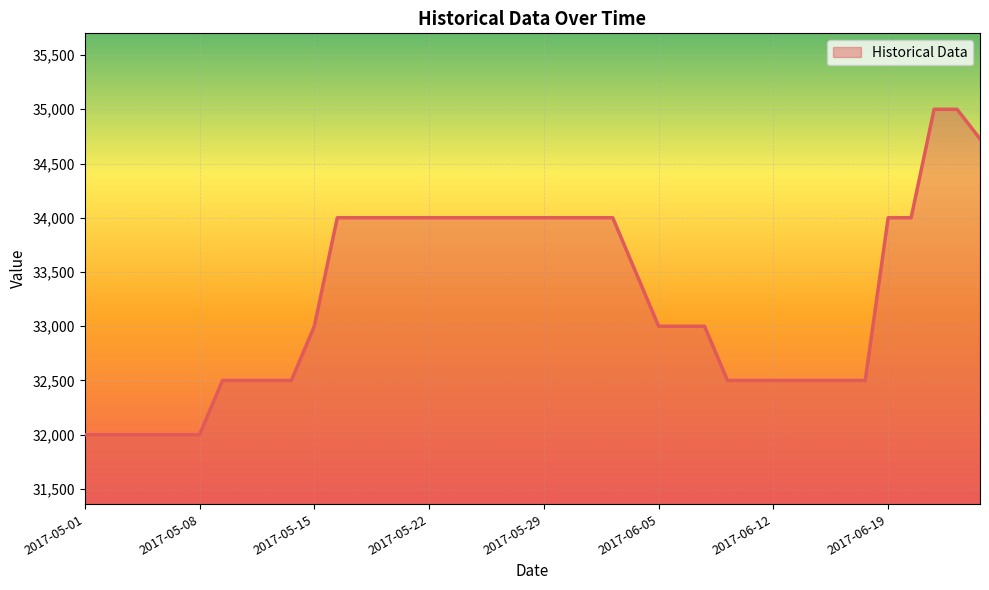

How many lines are shown in the chart?

1